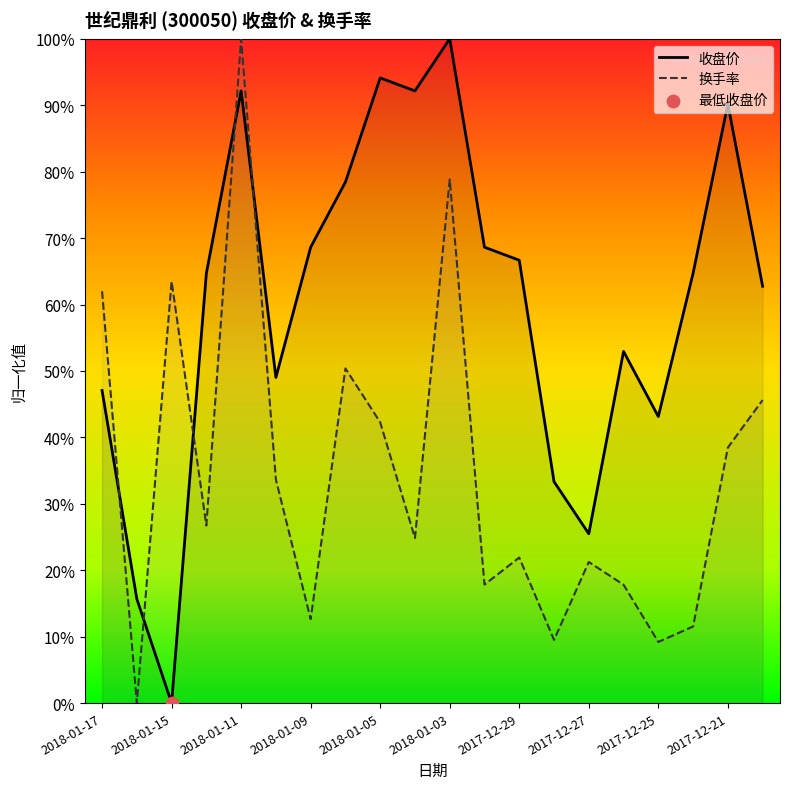

At which category is the sum across all series the highest?

2018-01-11